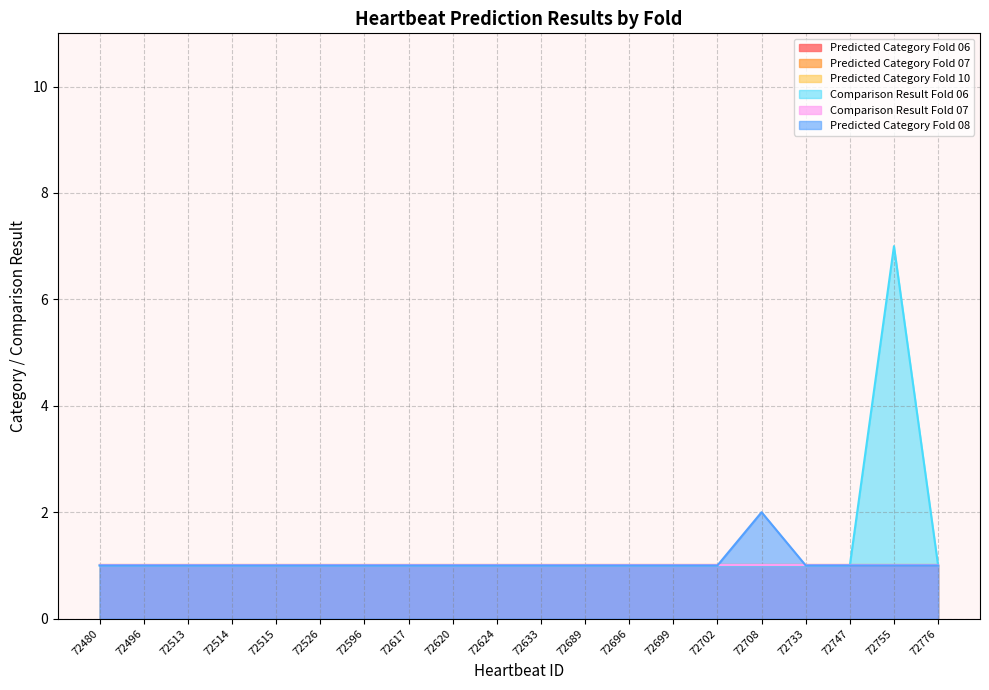

True or false: Predicted Category Fold 07 has more than 1 interior local peaks.

False